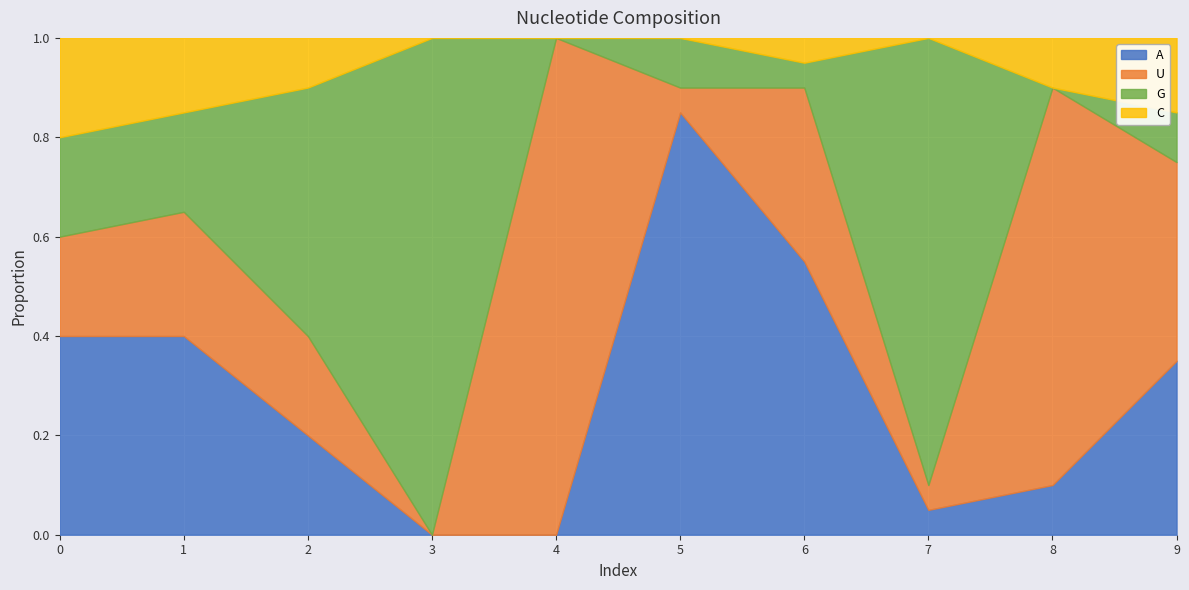

True or false: C has a value of 0.0 at 3.

True